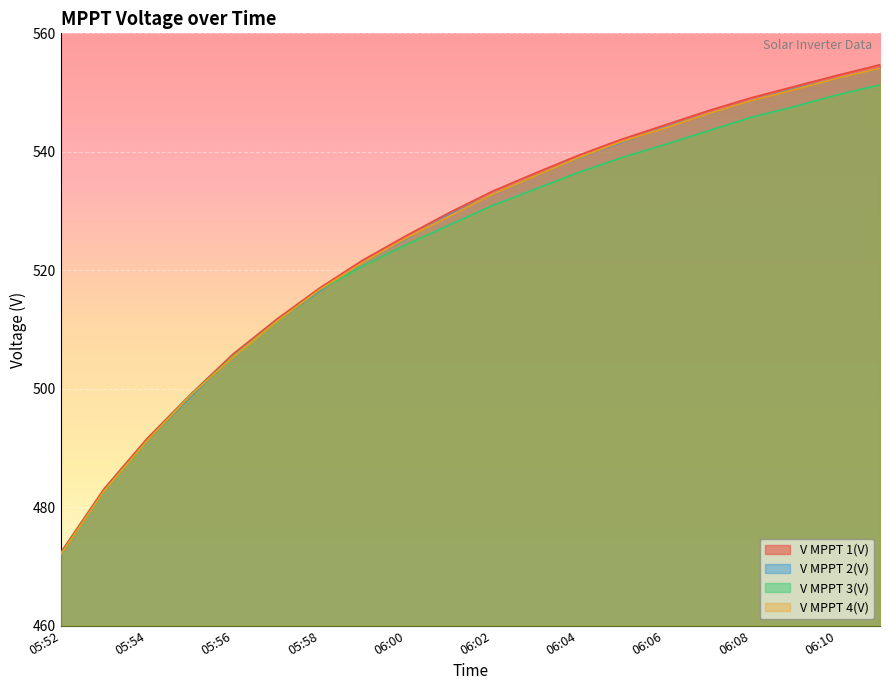

At 05:52, list the series in order from smallest to largest.

V MPPT 2(V), V MPPT 4(V), V MPPT 3(V), V MPPT 1(V)